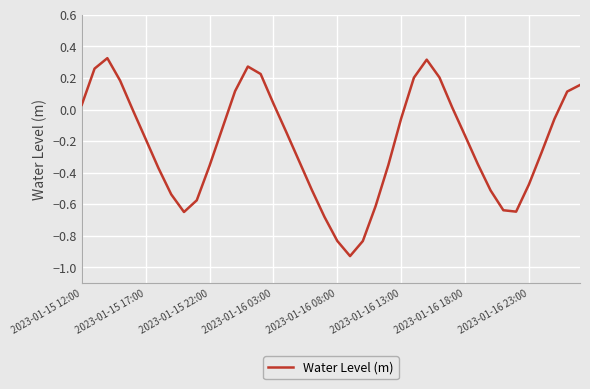

What is the difference between the maximum and minimum values?

1.3